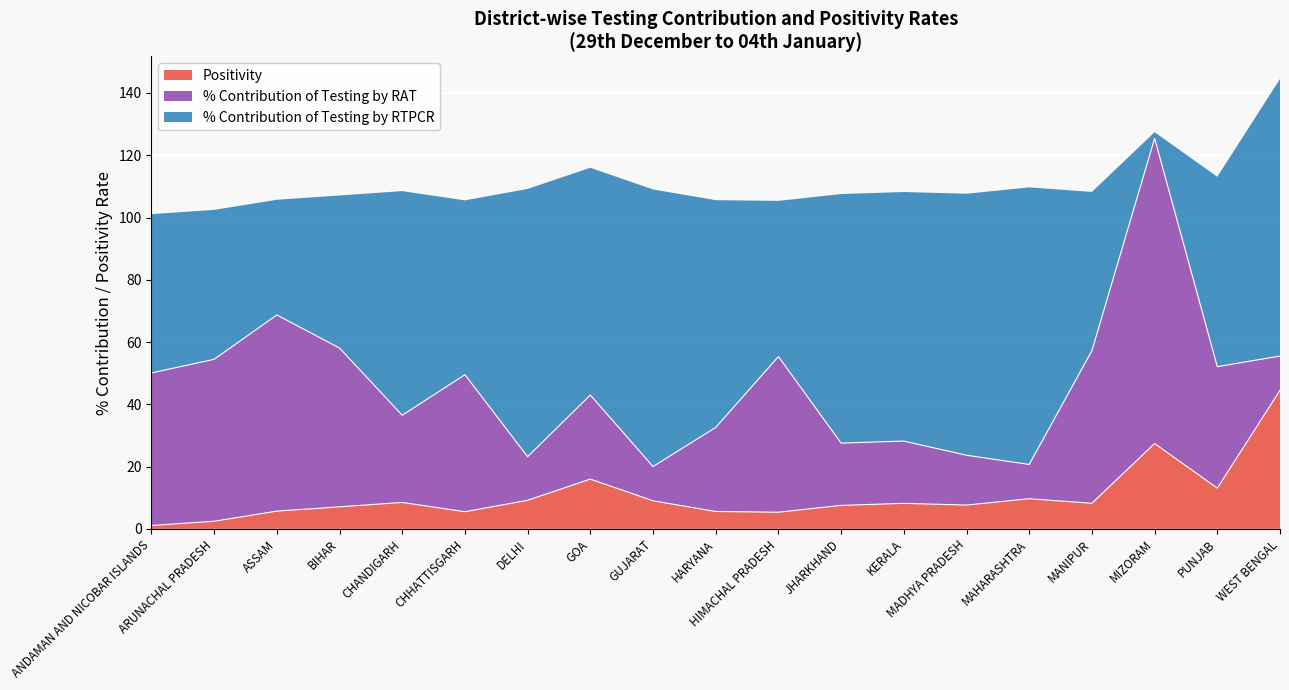

Which series ends up on top after the final intersection of % Contribution of Testing by RAT and Positivity?

Positivity